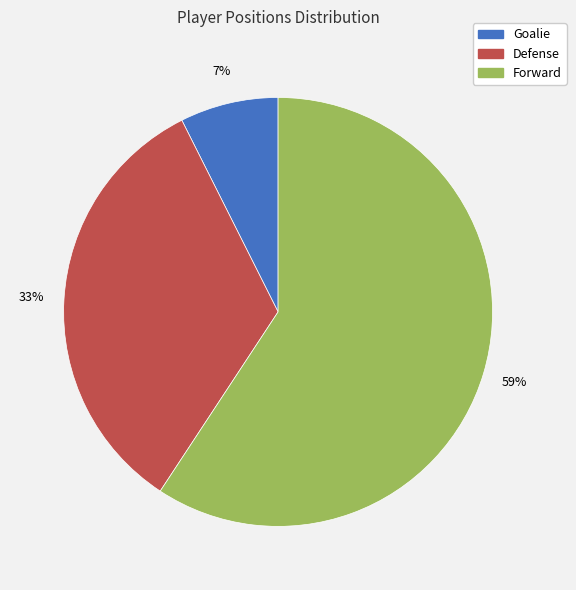

Approximately how many times larger is the value at Goalie compared to Defense?

0.2